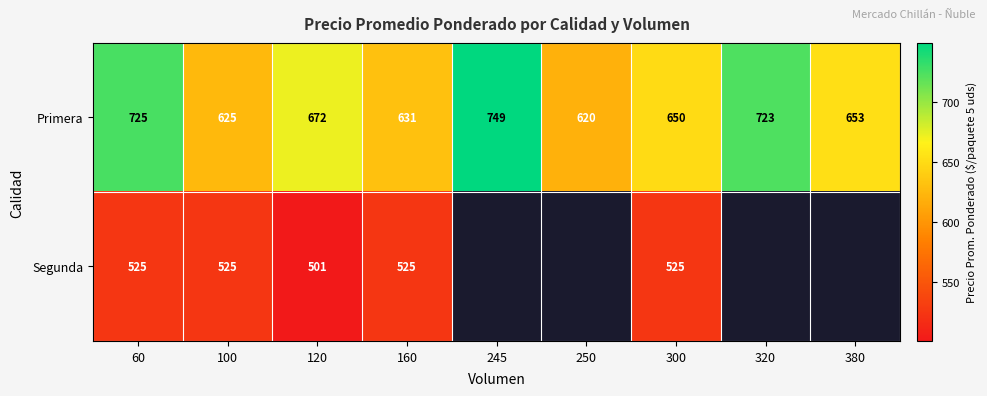

At 160, list the series in order from smallest to largest.

Segunda, Primera